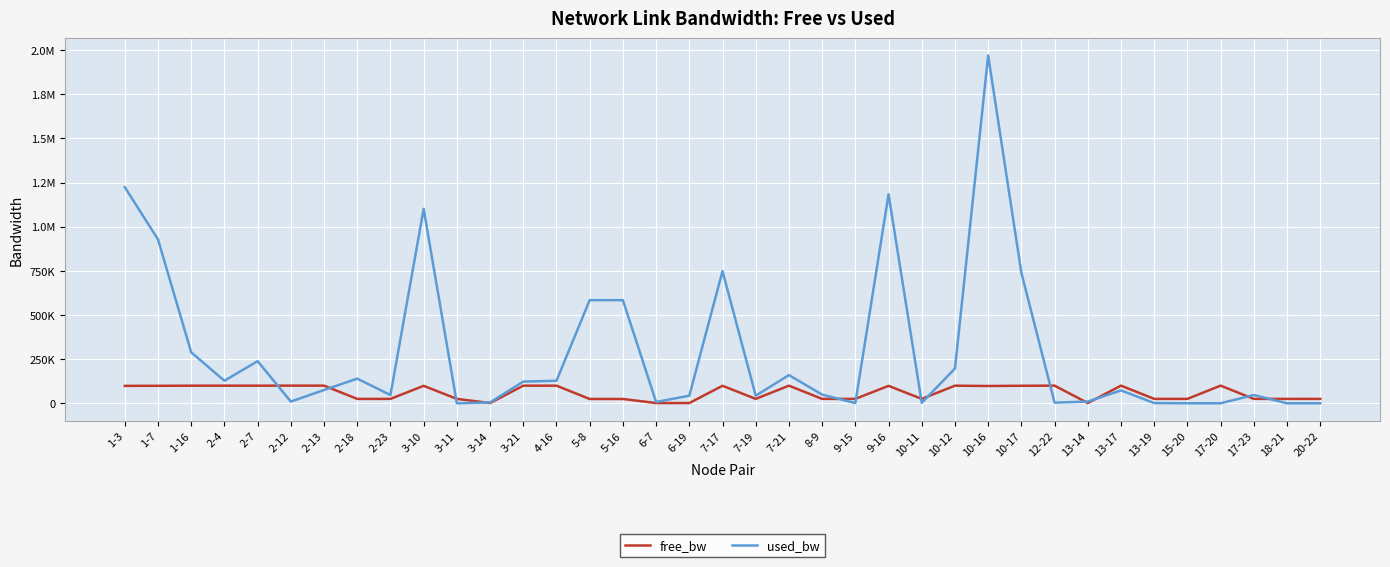

Reading right to left, what are all the values shown in this chart?

free_bw: 24999.8	24999.8	24953.3	99999.8	24999.8	24998.6	99927.1	1540.3	99996.2	99260.9	98030.1	99803.2	24997.4	98816.5	24998.6	24950.9	99840.1	24956.9	99251.3	1506.9	1542.7	24415.8	24415.8	99872.3	99877.1	1545.0	24999.8	98898.7	24953.3	24860.3	99924.7	99990.3	99761.5	99872.3	99711.4	99071.6	98776.0
used_bw: 192.0	192.0	46670.7	192.0	192.0	1383.5	72938.1	9724.1	3767.2	739010.3	1969431.6	196813.0	2575.4	1183548.9	1383.7	49049.3	159880.0	43093.2	748655.7	43091.1	7342.2	584126.0	584096.8	127704.1	122925.0	4958.3	192.0	1101269.6	46668.3	139677.1	75265.4	9726.1	238532.4	127704.1	288569.4	927885.6	1224008.8